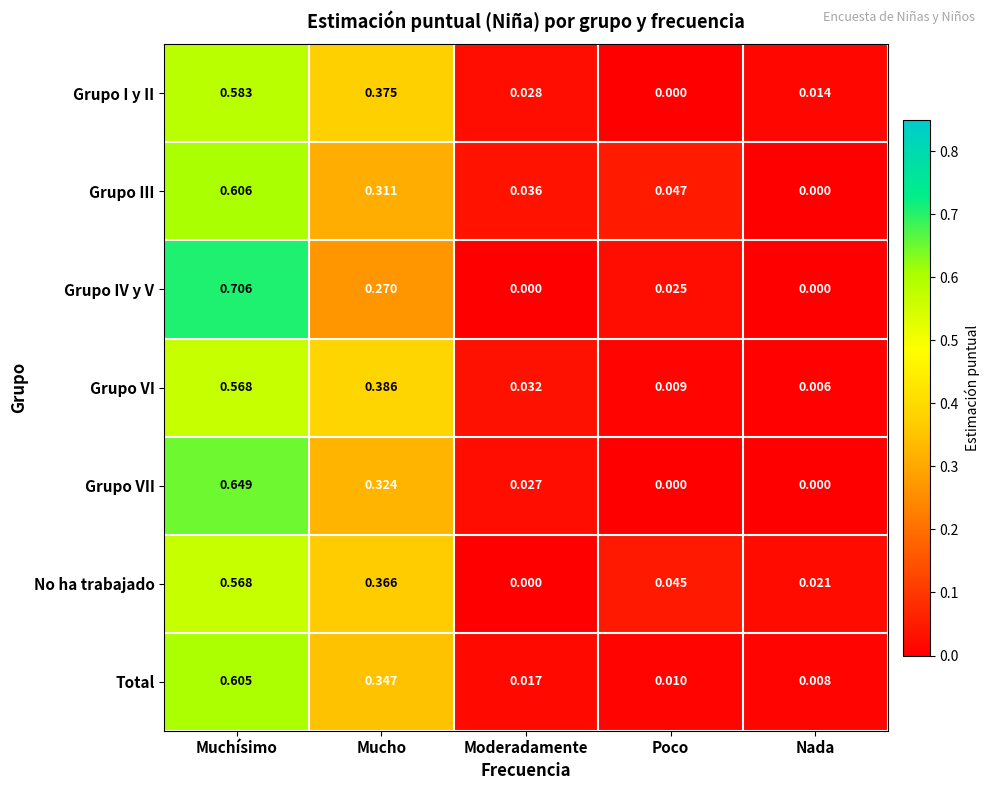

Rank the categories by Grupo VI value from lowest to highest.

Nada, Poco, Moderadamente, Mucho, Muchísimo